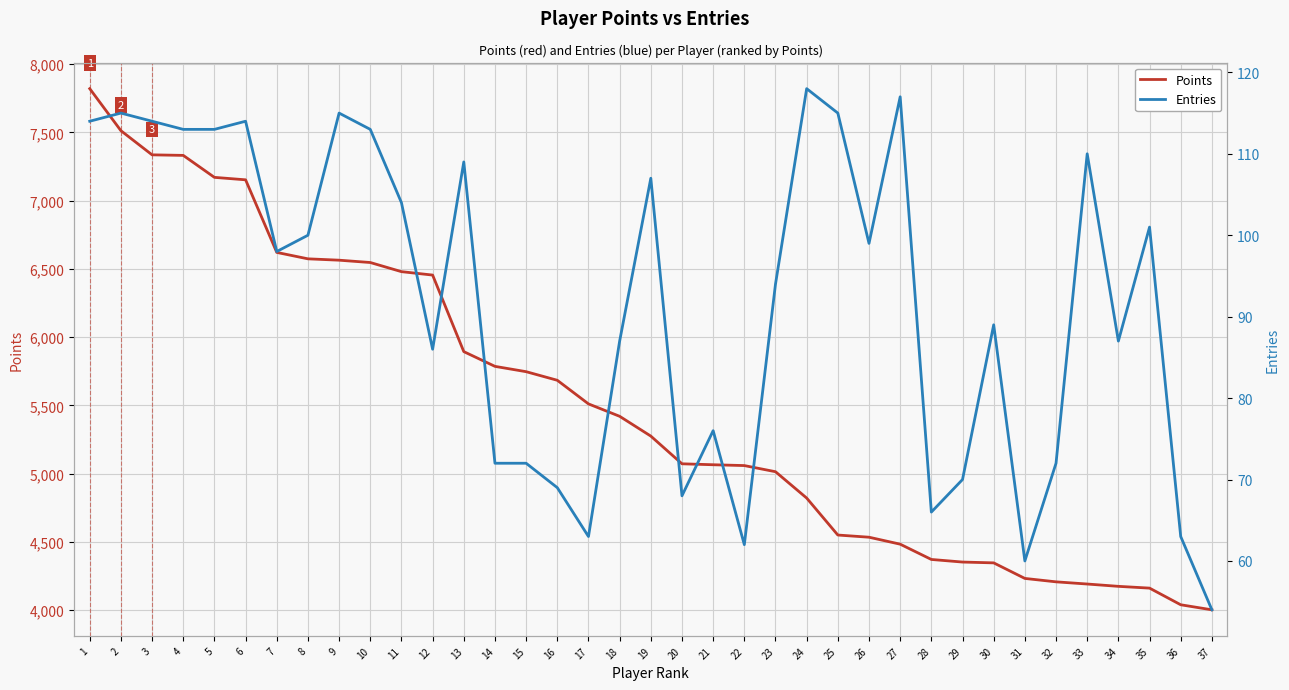

What is the value of the Points point at the 16th from the left?

5684